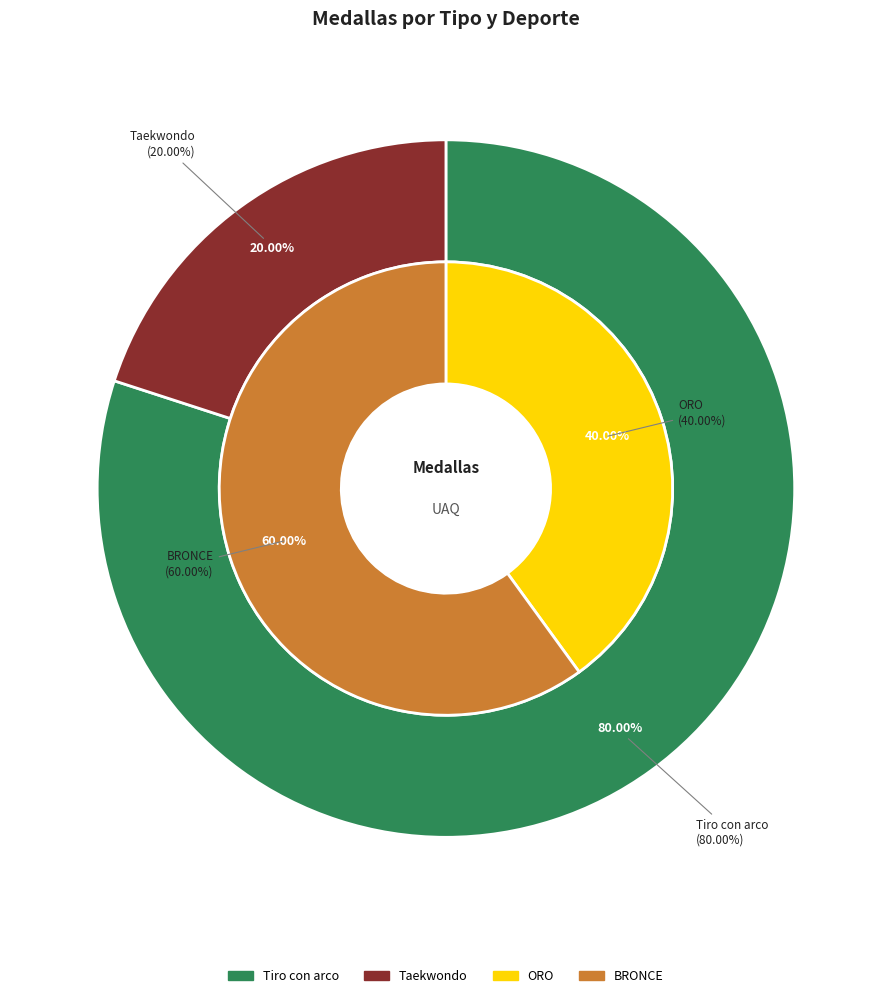

To the nearest percent, what is the combined percentage of ORO and BRONCE?

100%